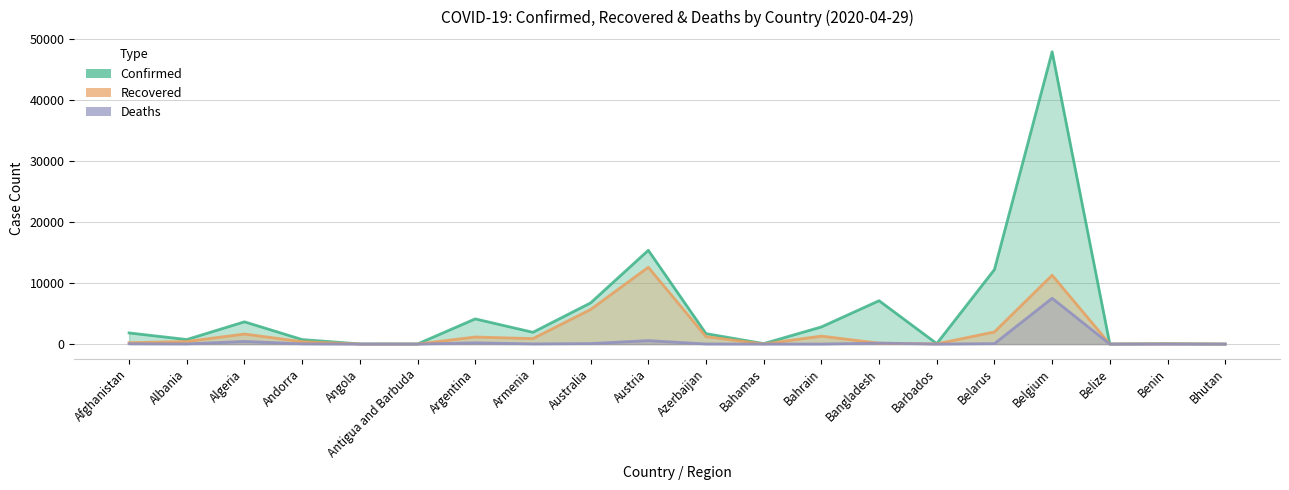

What is the label of the 13th point from the left?

Bahrain